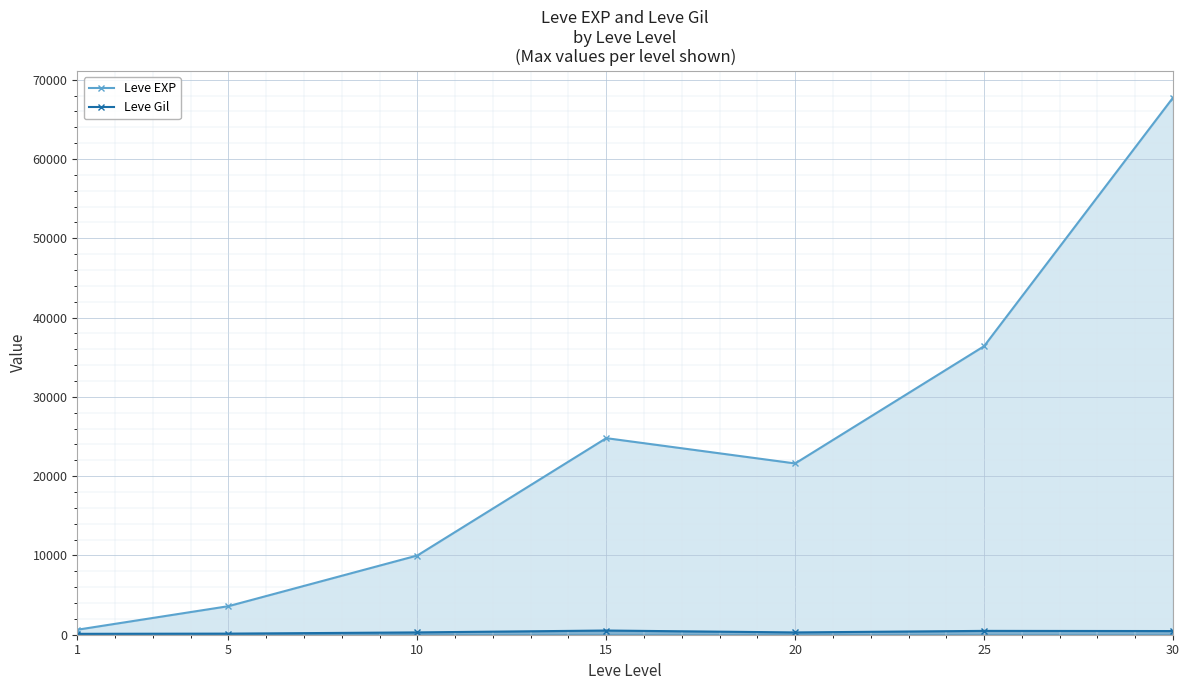

What is the difference between the Leve Gil values at 1 and 25?

372